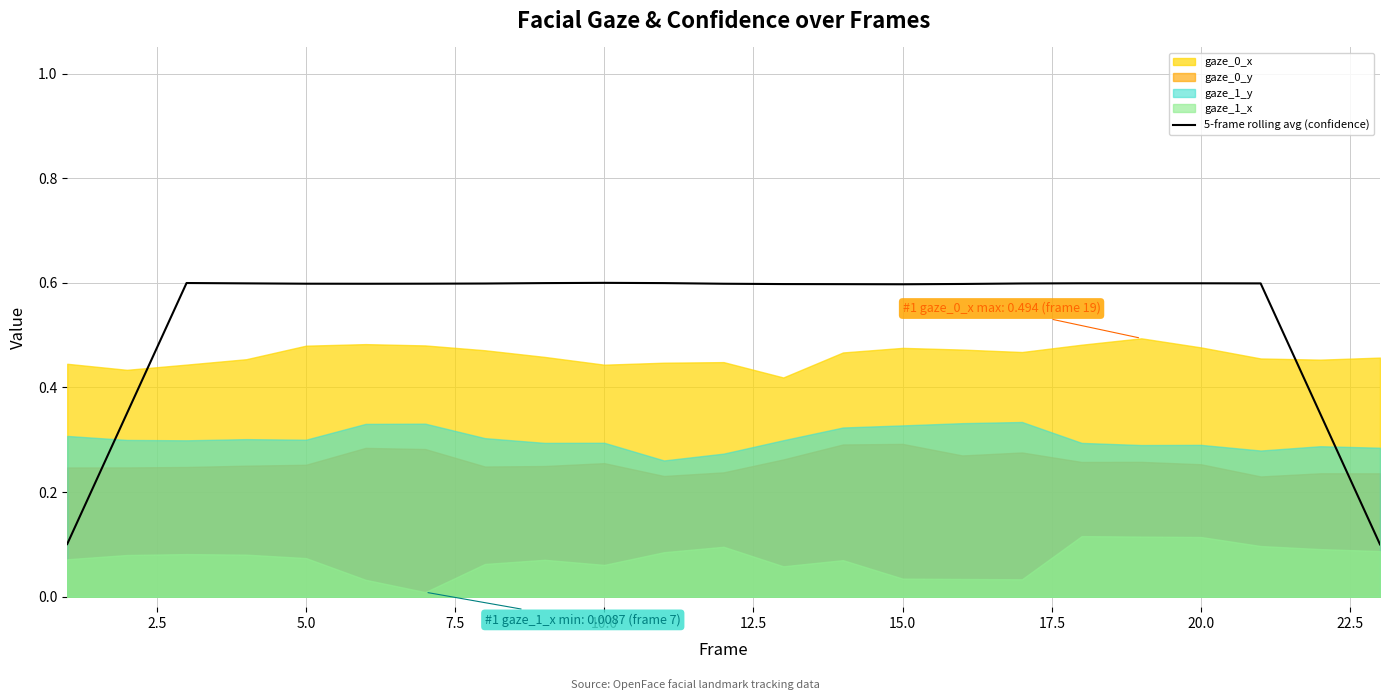

What is the highest value of the 5-frame rolling avg (confidence) series?

0.6